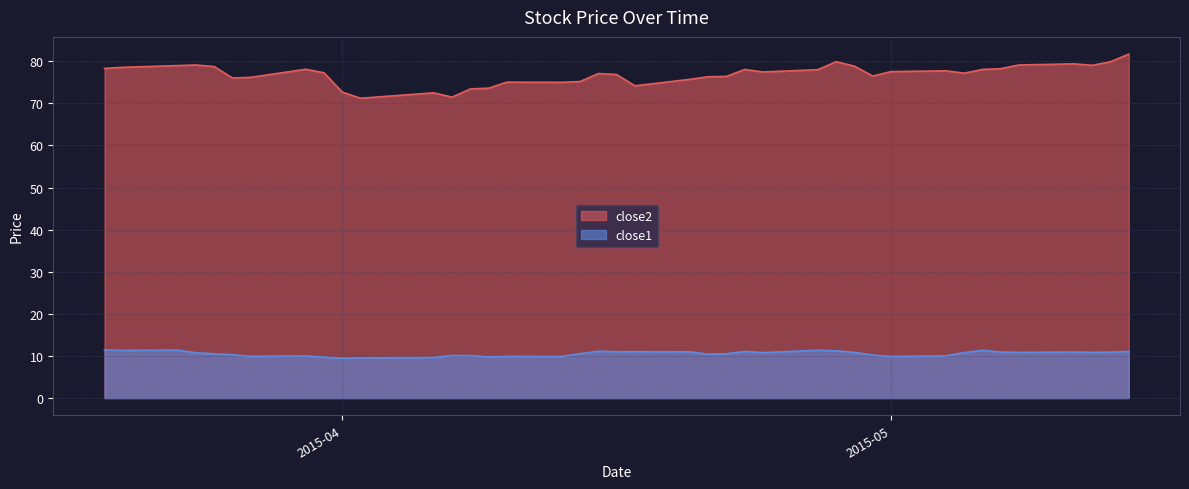

Reading left to right, extract all data points from this chart.

close2: 78.3	78.6	79.0	79.1	78.7	76.0	76.2	78.1	77.3	72.7	71.2	72.5	71.5	73.4	73.6	75.0	75.0	75.2	77.1	76.9	74.2	75.7	76.3	76.4	78.0	77.5	78.0	79.9	78.8	76.5	77.5	77.7	77.2	78.1	78.2	79.1	79.4	79.0	79.9	81.7
close1: 11.4	11.3	11.4	10.8	10.5	10.3	9.9	10.0	9.7	9.5	9.6	9.6	10.1	10.1	9.8	9.9	9.9	10.5	11.1	11.0	11.0	11.0	10.4	10.5	11.1	10.8	11.4	11.2	10.8	10.2	9.9	10.0	10.8	11.3	10.9	10.9	10.9	10.9	10.9	11.1